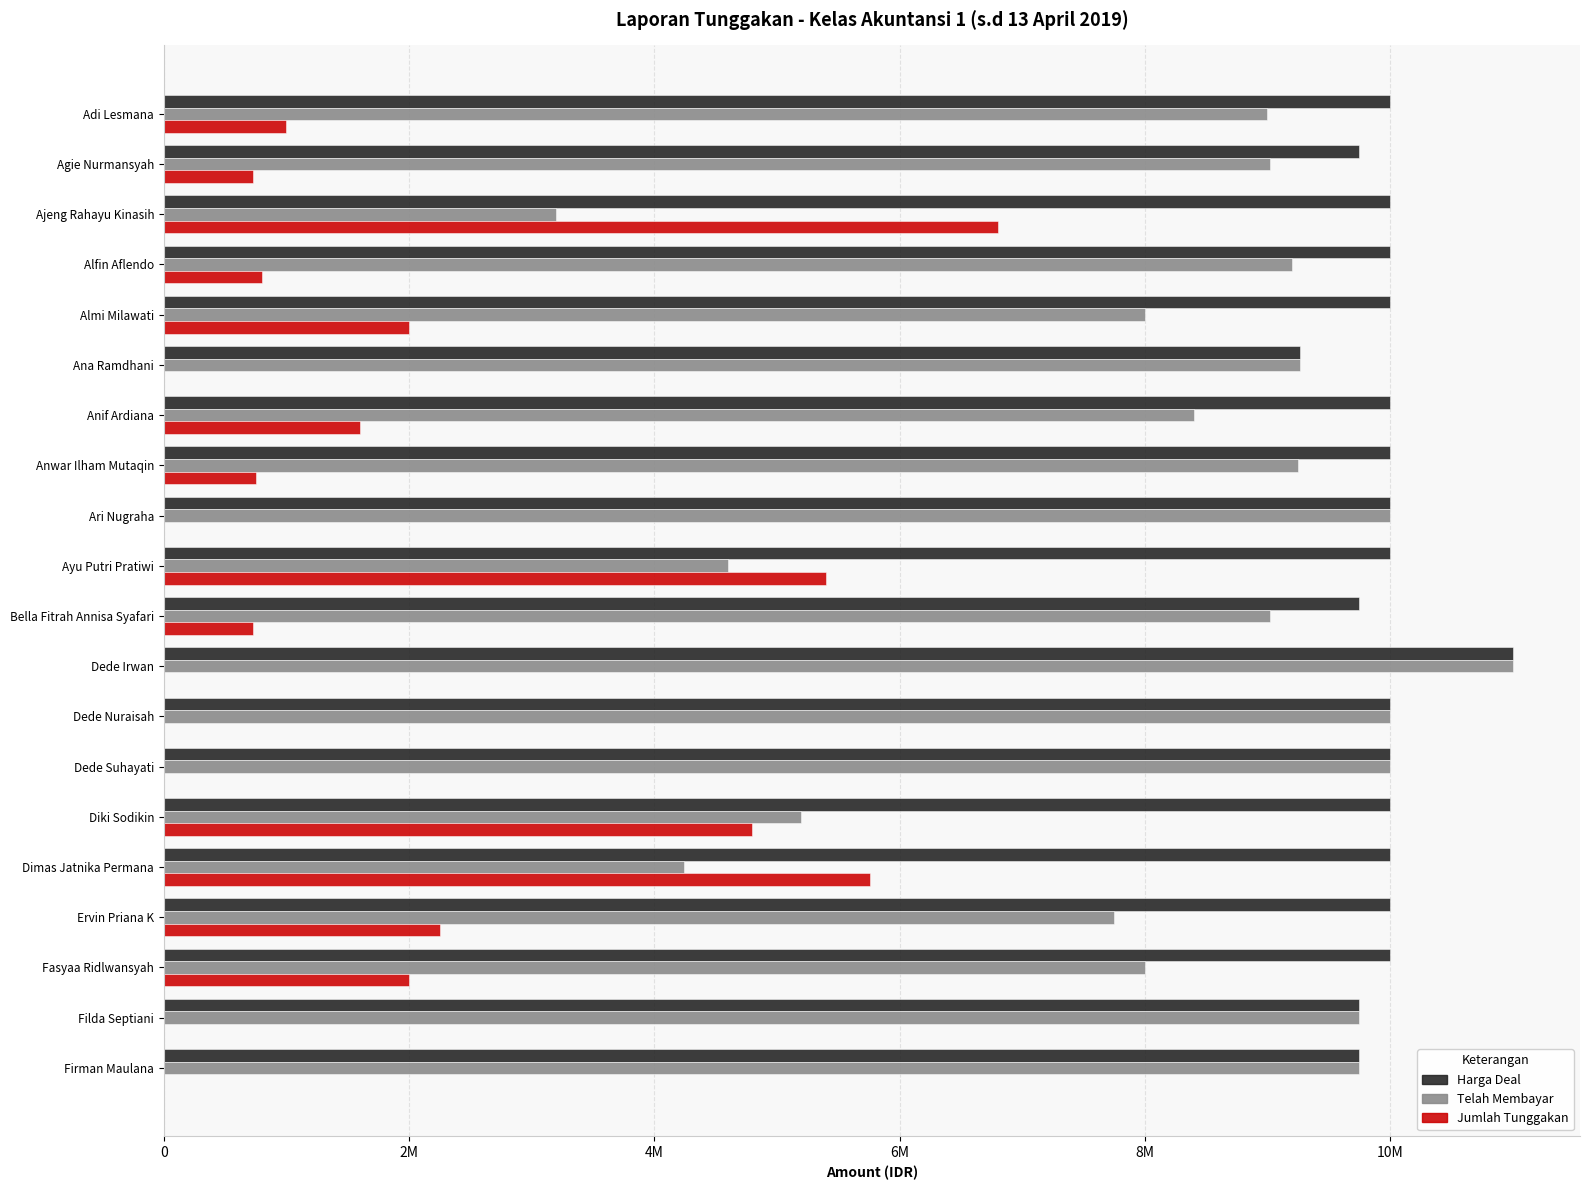

What are all the series names shown in the legend?

Harga Deal, Telah Membayar, Jumlah Tunggakan